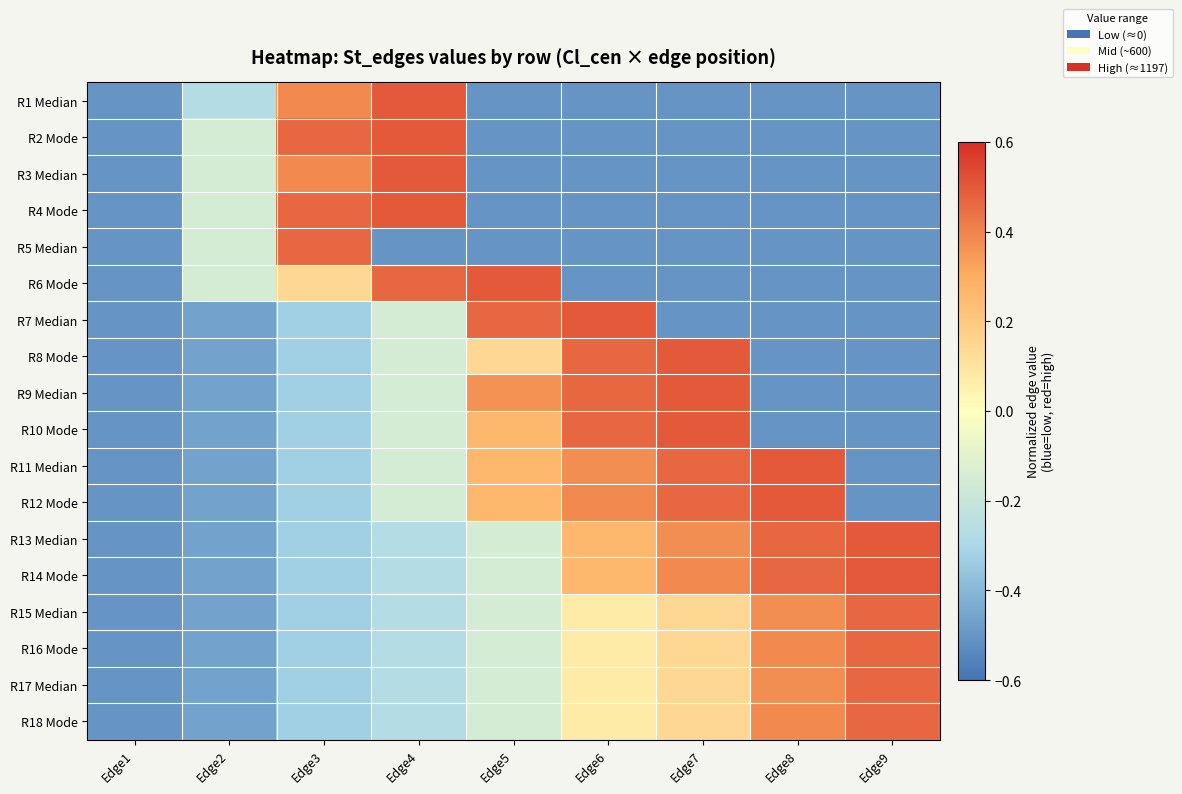

What is the total value across all series at Edge9?

-3.1